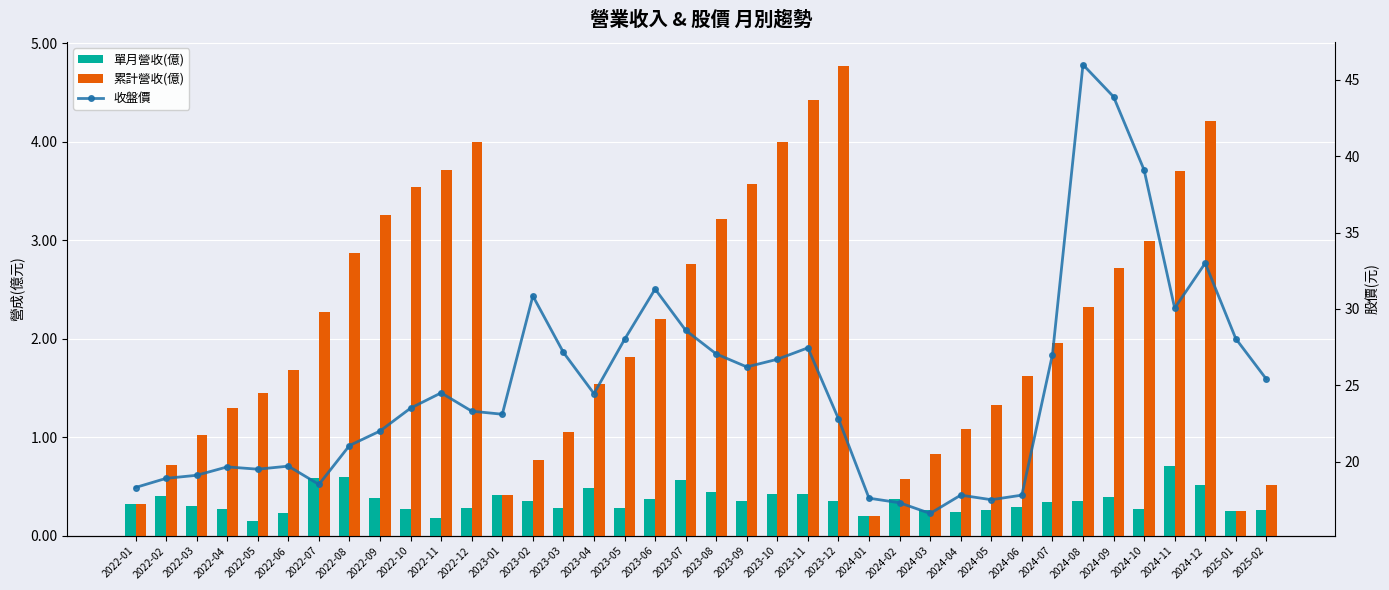

List the labels in order of 單月營收(億) value, largest first.

2024-11, 2022-08, 2022-07, 2023-07, 2024-12, 2023-04, 2023-08, 2023-10, 2023-11, 2023-01, 2022-02, 2024-09, 2022-09, 2024-02, 2023-06, 2024-08, 2023-09, 2023-02, 2023-12, 2024-07, 2022-01, 2022-03, 2024-06, 2023-05, 2023-03, 2022-12, 2022-10, 2024-10, 2022-04, 2025-02, 2024-03, 2024-05, 2025-01, 2024-04, 2022-06, 2024-01, 2022-11, 2022-05